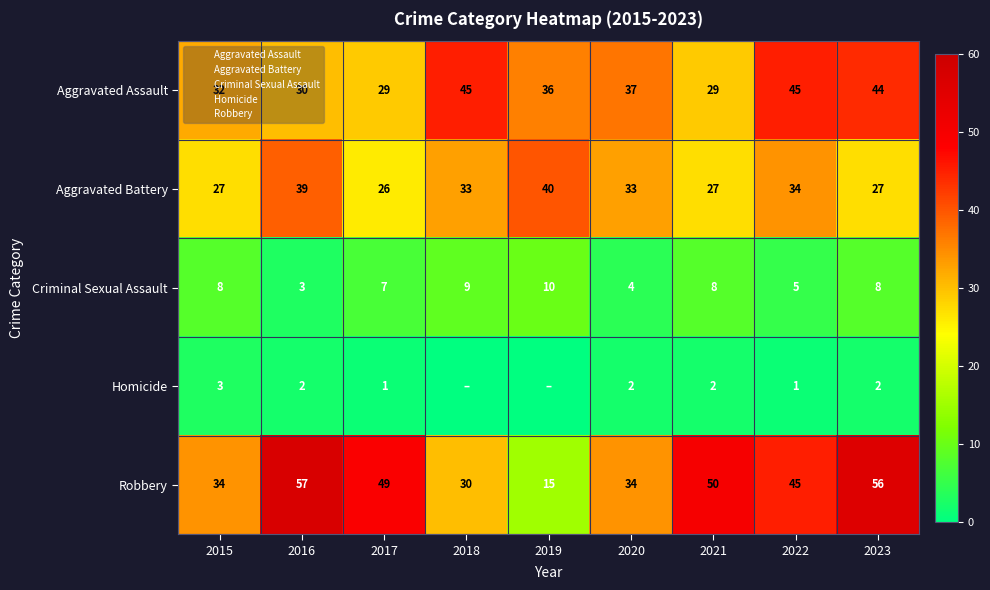

What is the total value across all series at 2022?

130